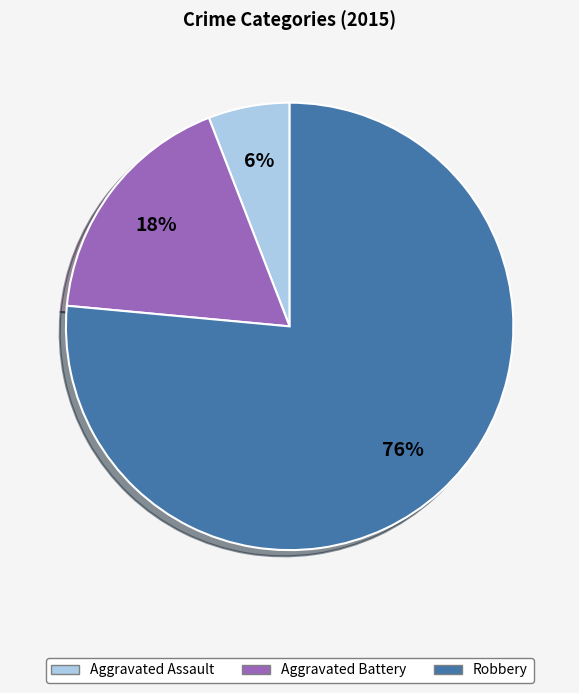

What percentage is the Aggravated Assault slice, to the nearest percent?

6%